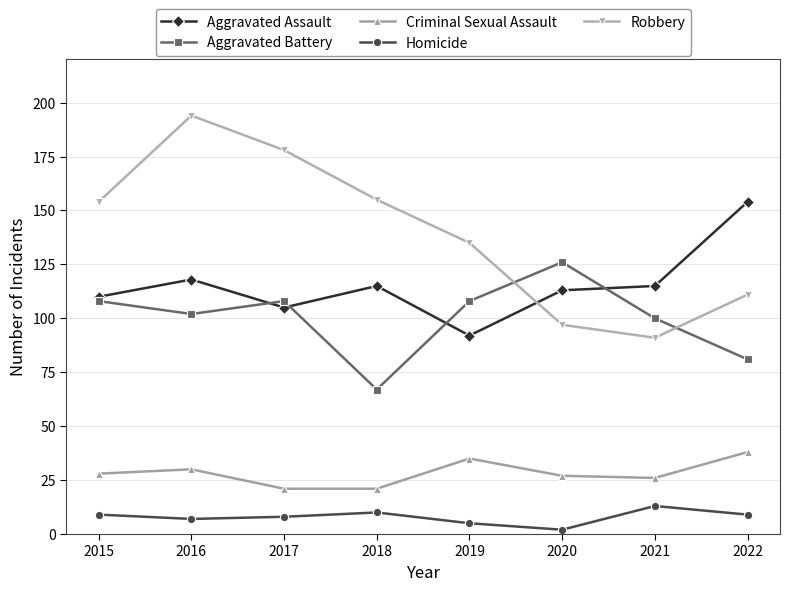

True or false: Homicide and Aggravated Battery cross at least once.

False